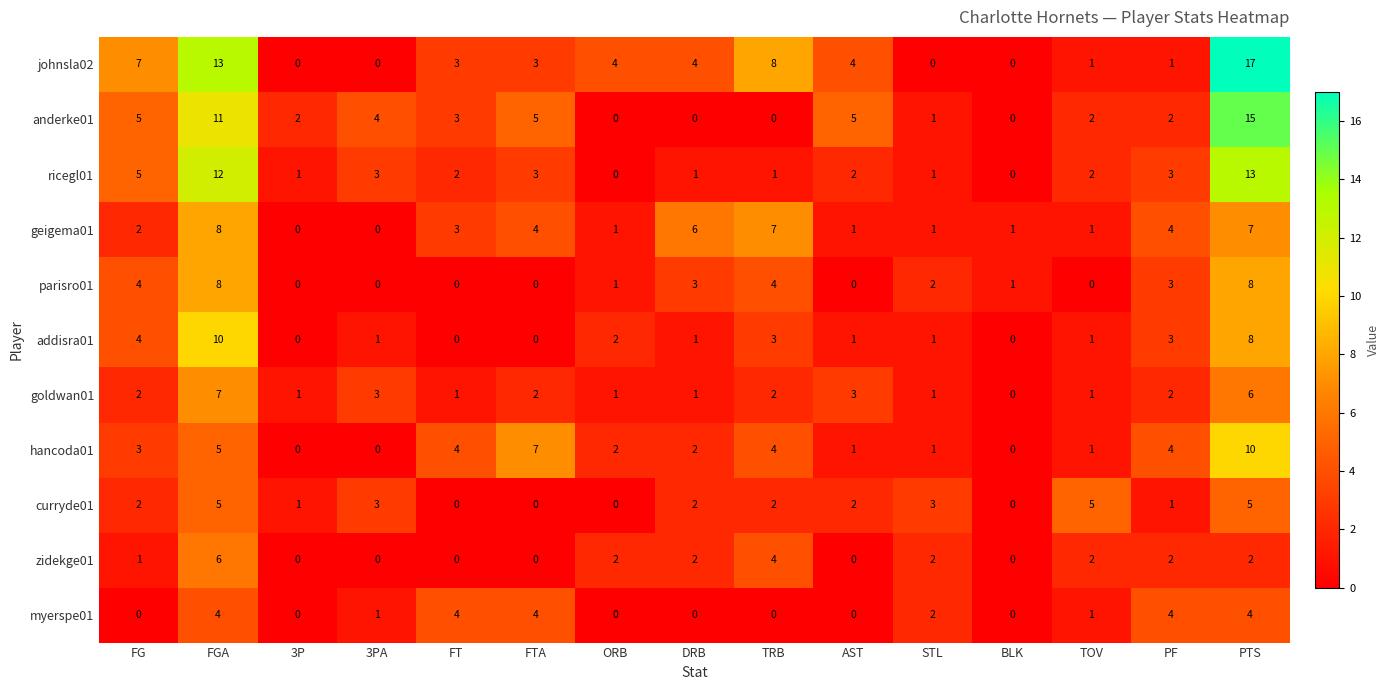

Is it true that curryde01 equals 2 at AST?

True